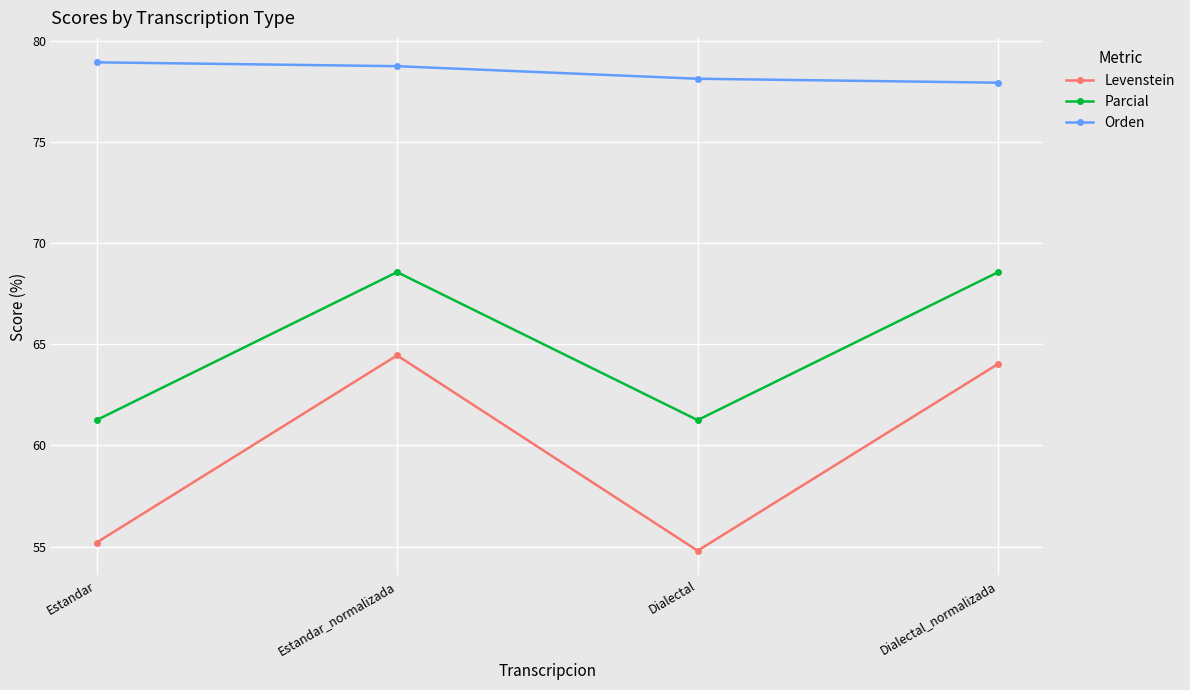

What is the greatest value displayed?

78.9